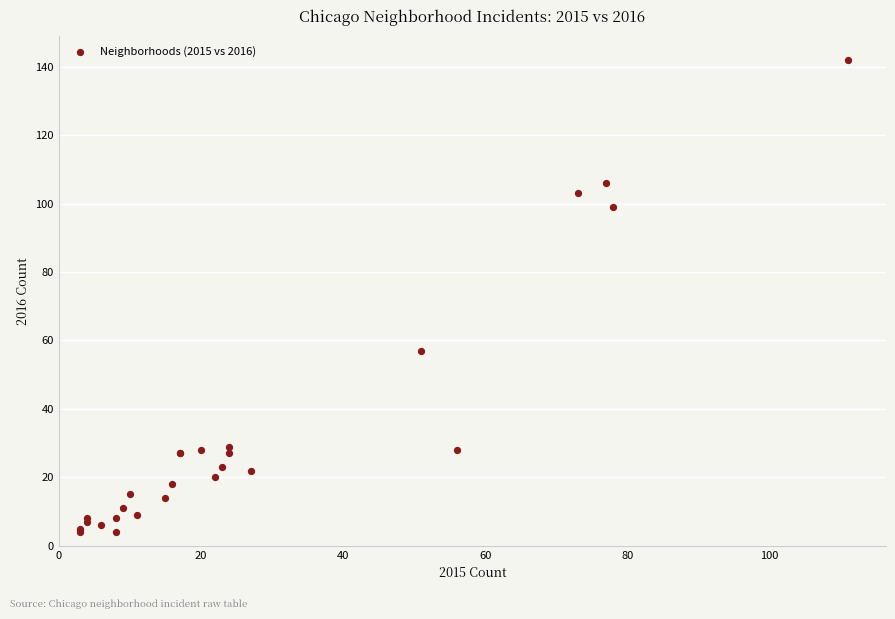

What Y value in the scatter plot is closest to 73?

57